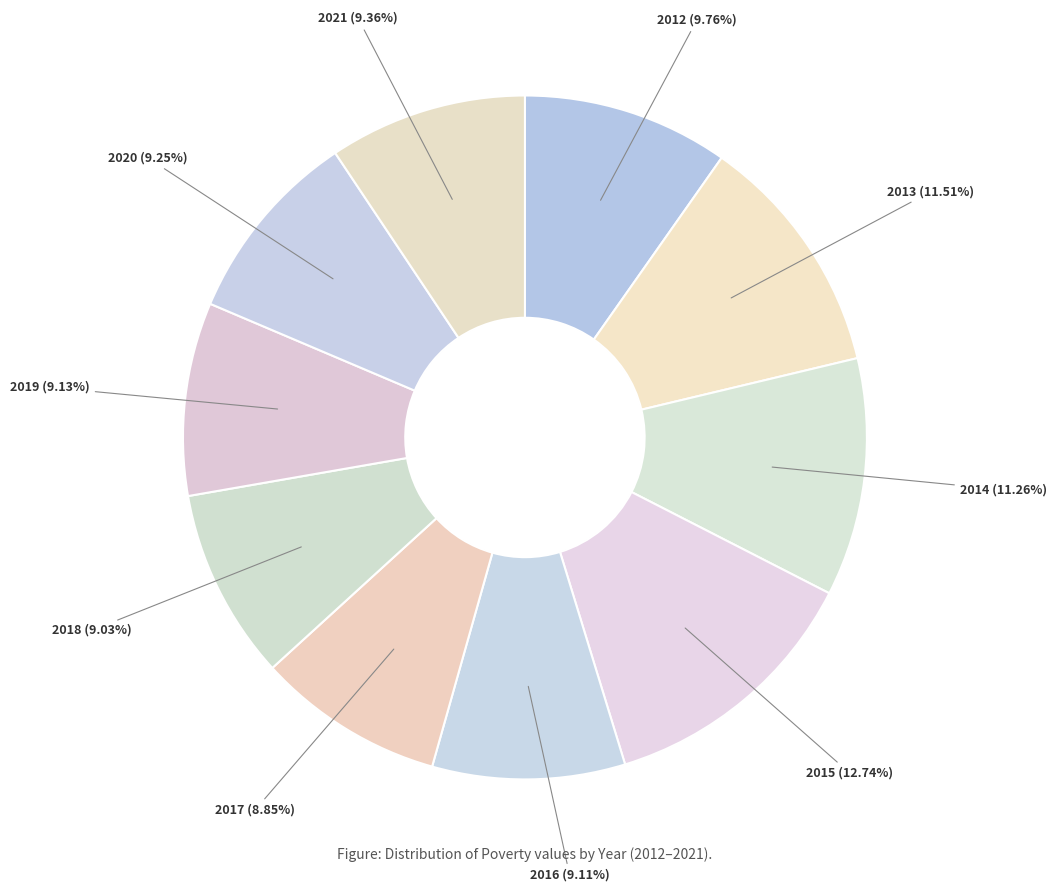

What is the largest slice in the pie chart?

2015